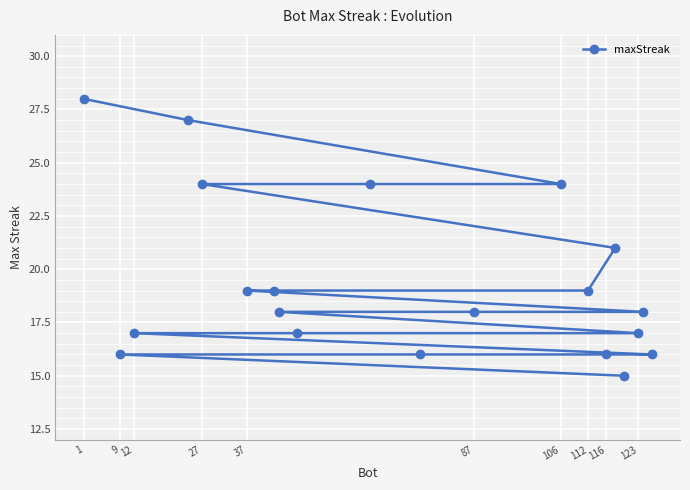

The chart shows a value of 19 at 37. True or false?

True